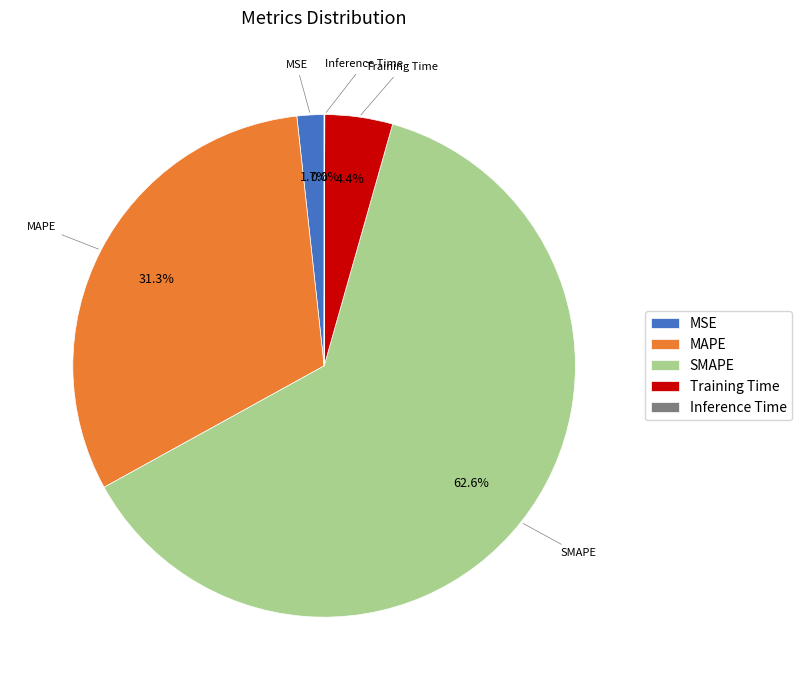

What is the total percentage of MSE and Training Time?

6.1%